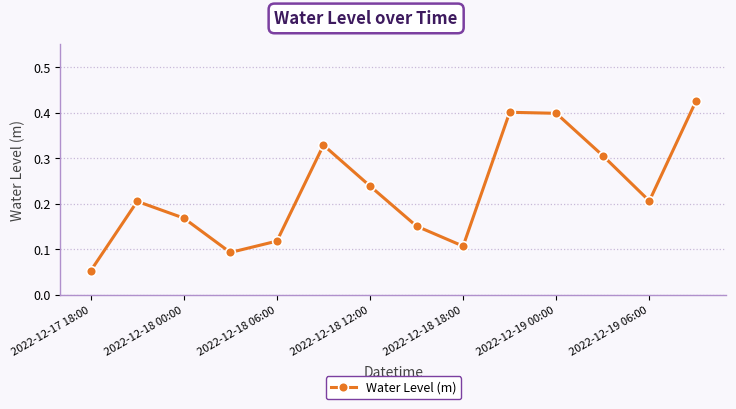

Does the chart display data point markers on the line(s)?

Yes